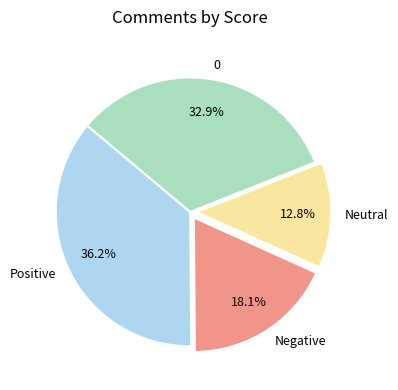

To the nearest percent, what is the combined percentage of Neutral and Positive?

49%